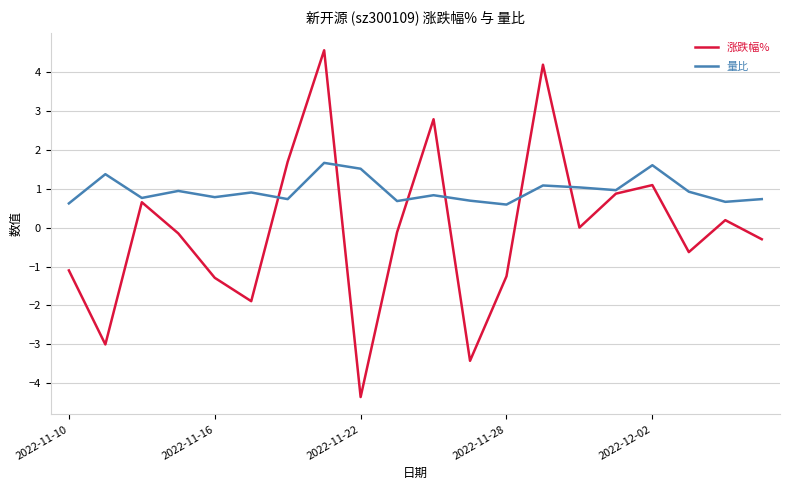

Which series has the largest total across all categories?

量比